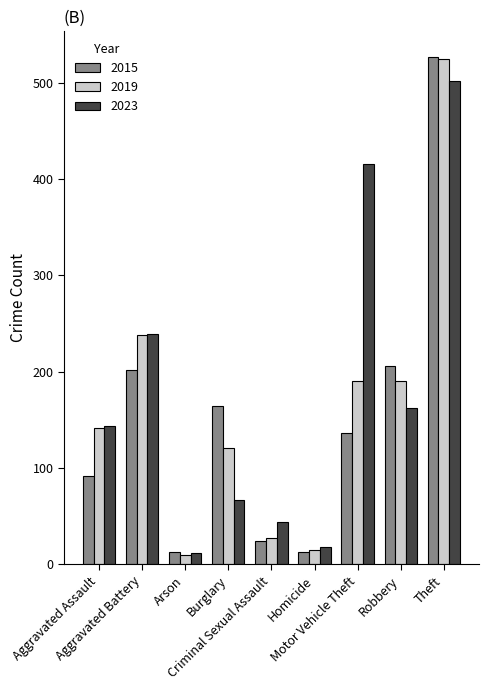

Is it true that 2023 equals 162 at Robbery?

True